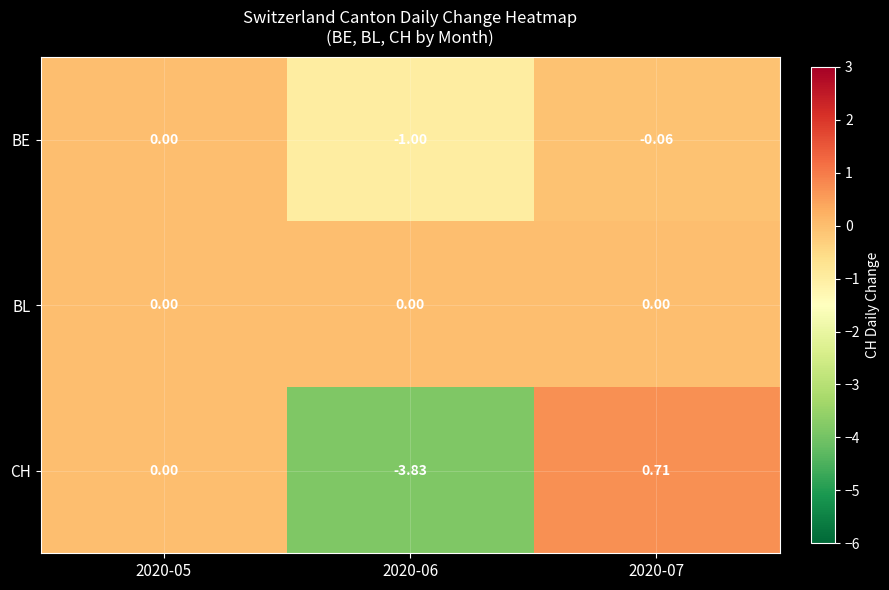

At 2020-07, list the series in order from smallest to largest.

BE, BL, CH